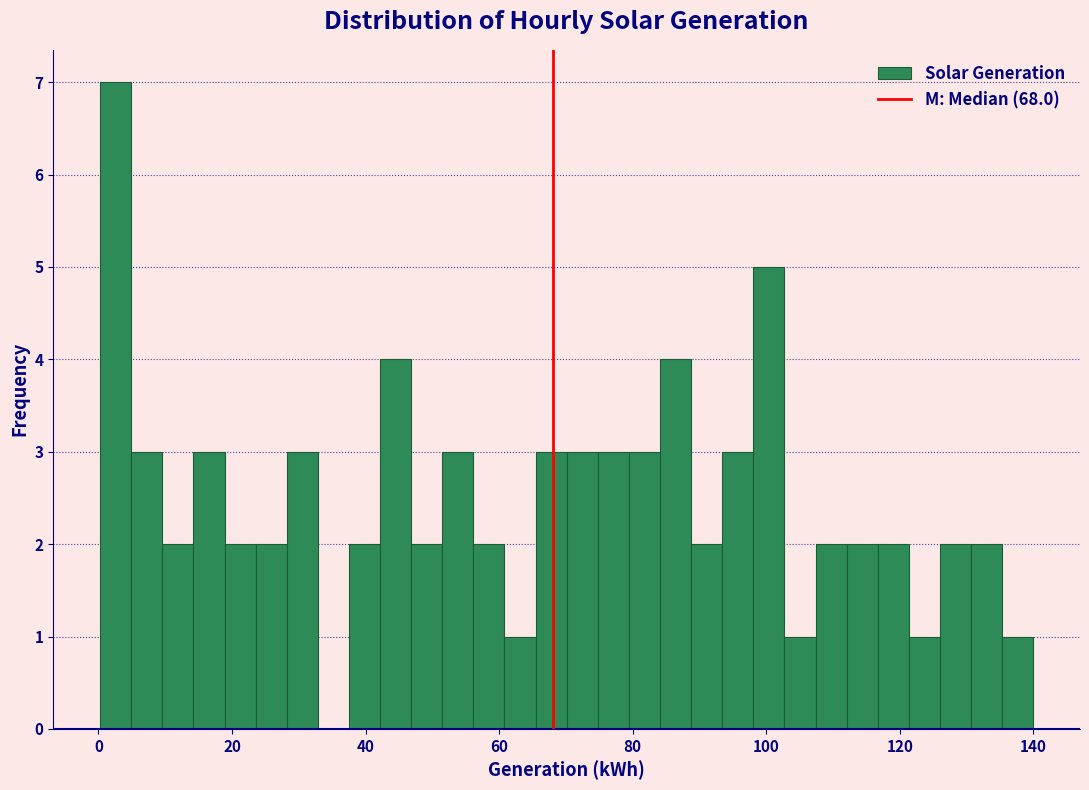

Around what value on the x-axis is the tallest bar? Give the approximate position of its centre, as read against the axis.

2